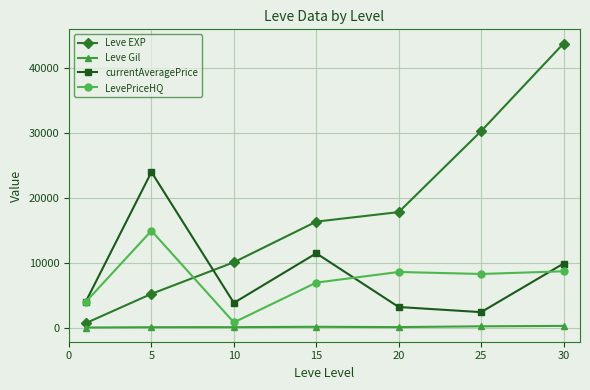

True or false: Leve Gil and currentAveragePrice intersect in this chart.

False